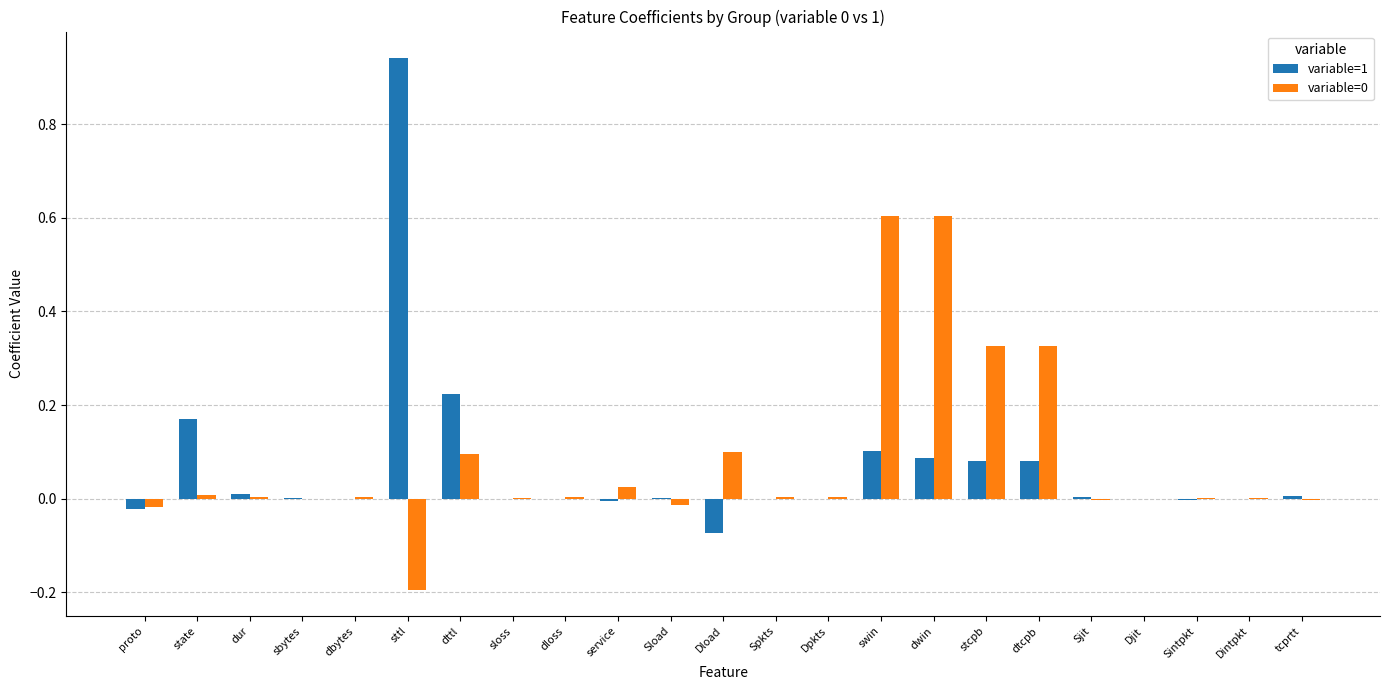

What is the sum of all variable=1 values?

1.6